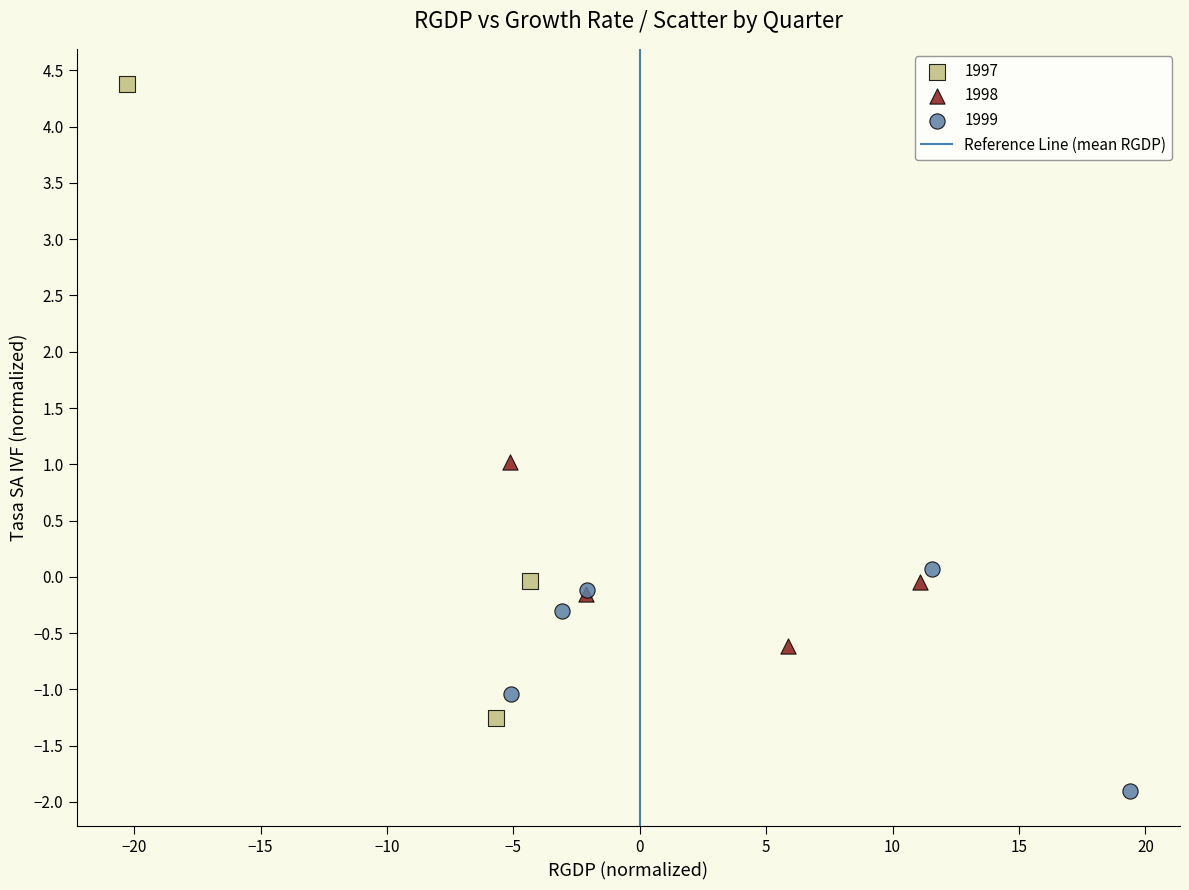

Which series reaches the minimum Y coordinate?

1999